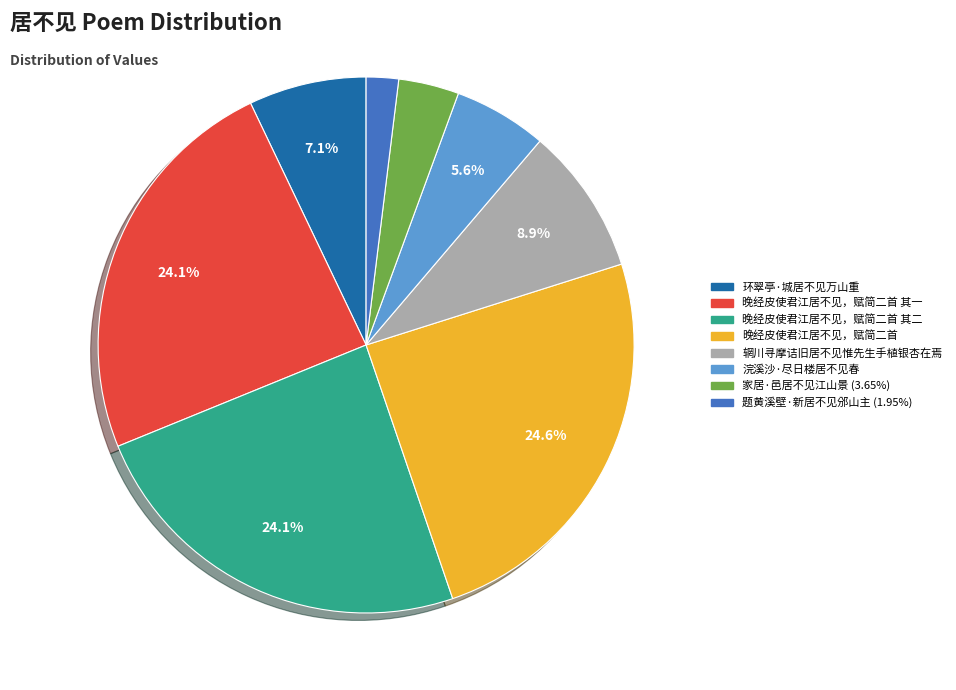

Does any single category account for the majority?

No